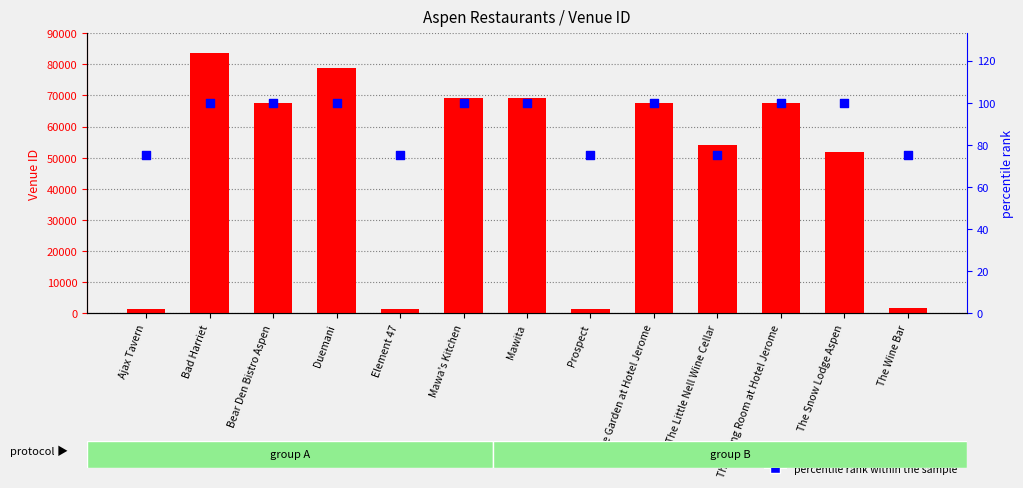

What are all the series names shown in the legend?

Venue ID, percentile rank within the sample